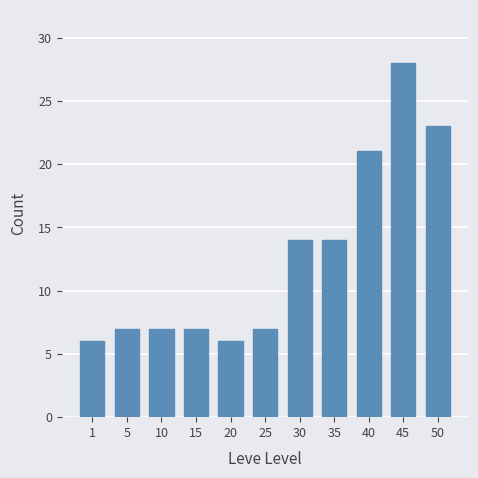

The chart shows a value of 8 at 50. True or false?

False